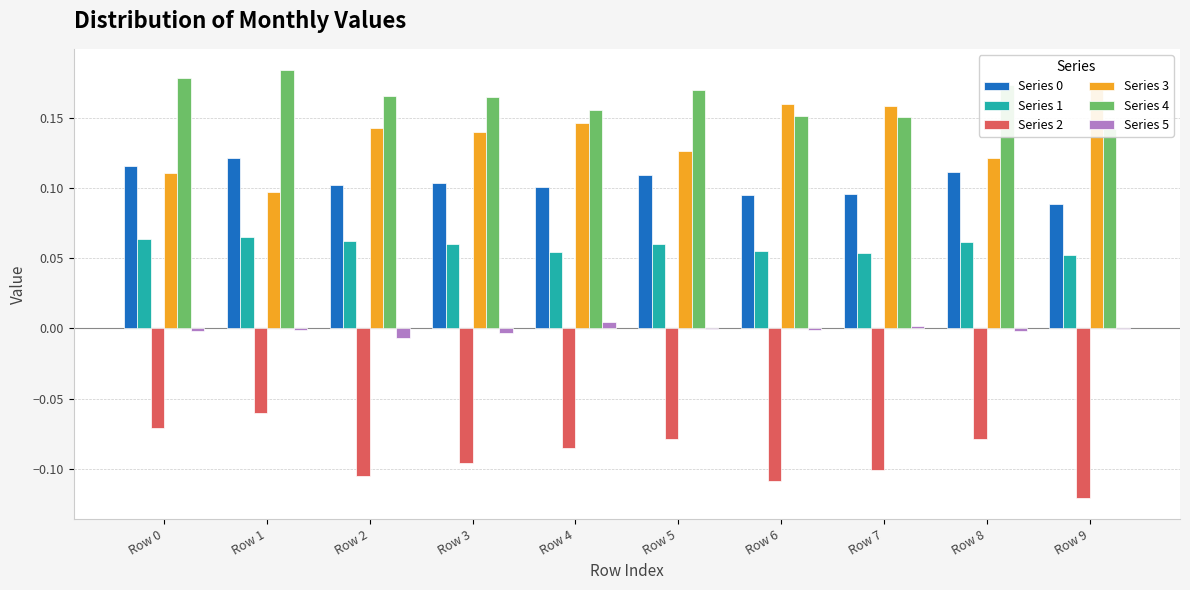

Reading left to right, extract all data points from this chart.

Series 0: 0.1	0.1	0.1	0.1	0.1	0.1	0.1	0.1	0.1	0.1
Series 1: 0.1	0.1	0.1	0.1	0.1	0.1	0.1	0.1	0.1	0.1
Series 2: -0.1	-0.1	-0.1	-0.1	-0.1	-0.1	-0.1	-0.1	-0.1	-0.1
Series 3: 0.1	0.1	0.1	0.1	0.1	0.1	0.2	0.2	0.1	0.2
Series 4: 0.2	0.2	0.2	0.2	0.2	0.2	0.2	0.2	0.2	0.1
Series 5: -0.0	-0.0	-0.0	-0.0	0.0	-0.0	-0.0	0.0	-0.0	-0.0